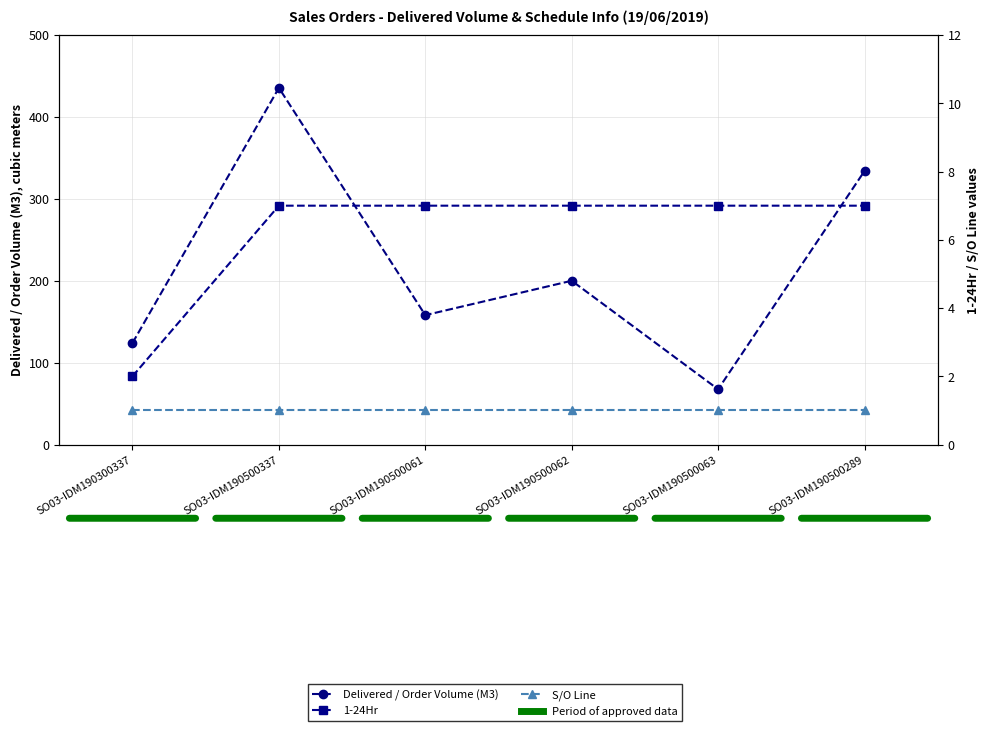

Does the chart display data point markers on the line(s)?

Yes